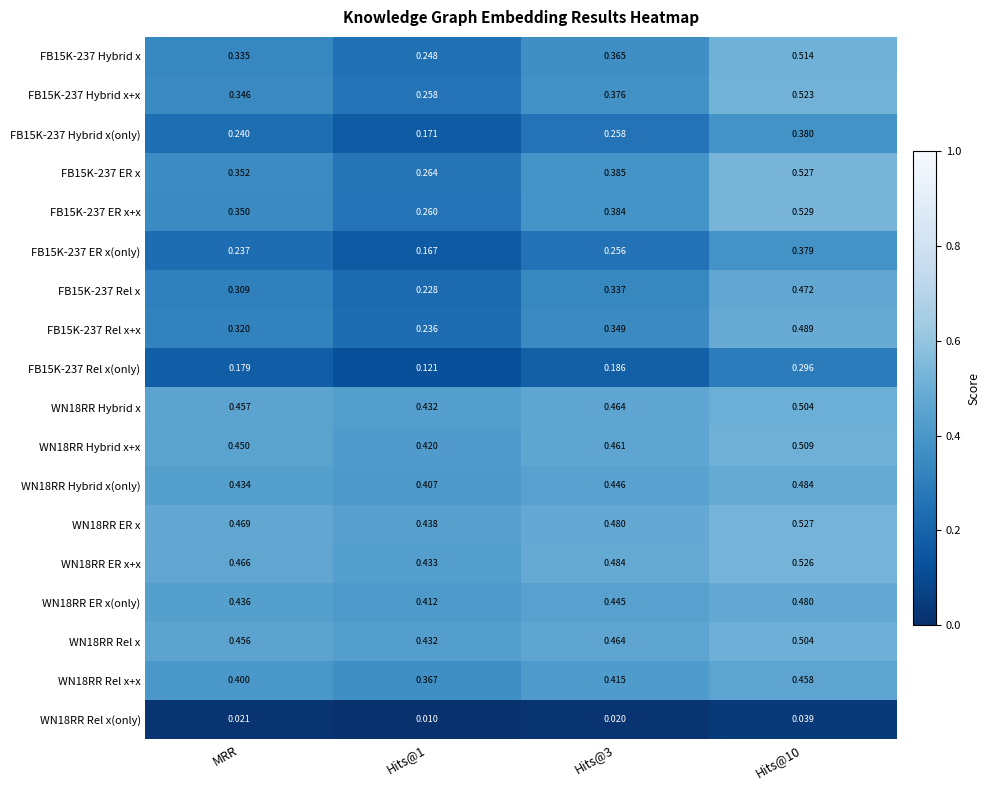

Is the value of FB15K-237 ER x+x at Hits@10 greater than the value of FB15K-237 Rel x(only) at Hits@1?

Yes